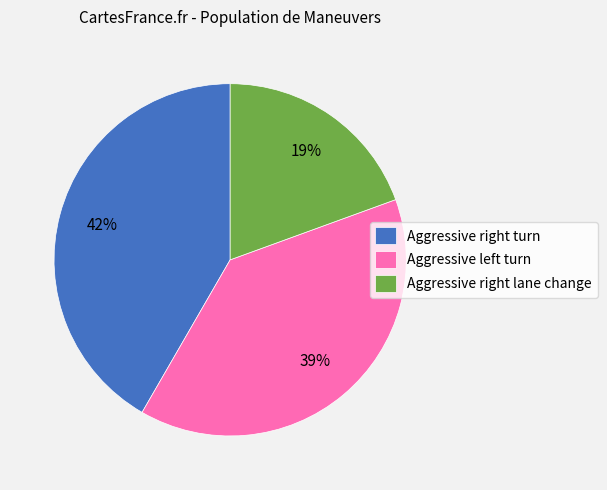

Which category has the biggest portion of the pie?

Aggressive right turn